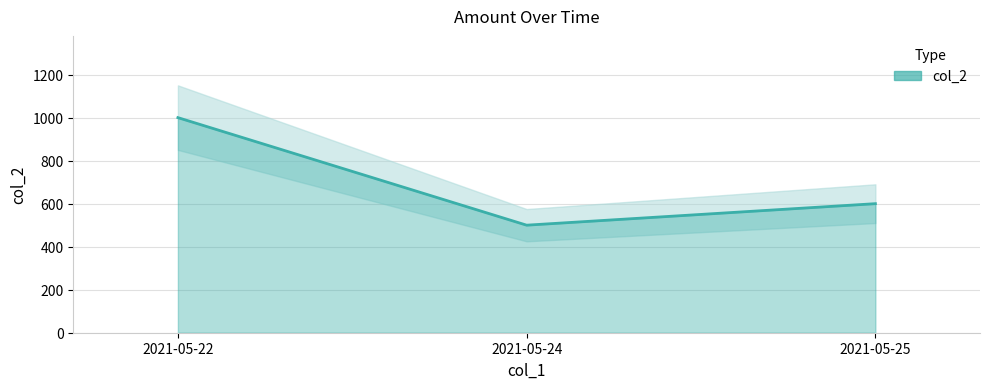

How many categories are shown in the chart?

3